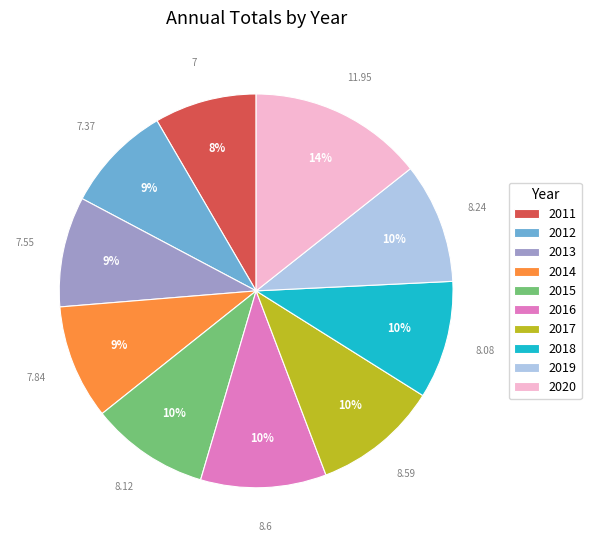

Is the sum of 2012 and 2011 greater than half?

No